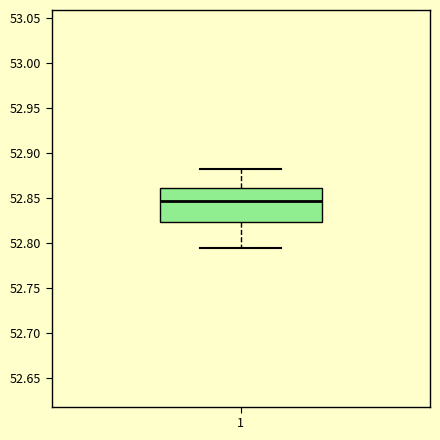

Read this box plot against the y-axis: the position of the median line, the range covered by the box, and the ends of both whiskers. The values are not printed on the chart, so give them approximately, as read against the axis.

median 52.845, box 52.825 to 52.860, whiskers 52.795 to 52.885